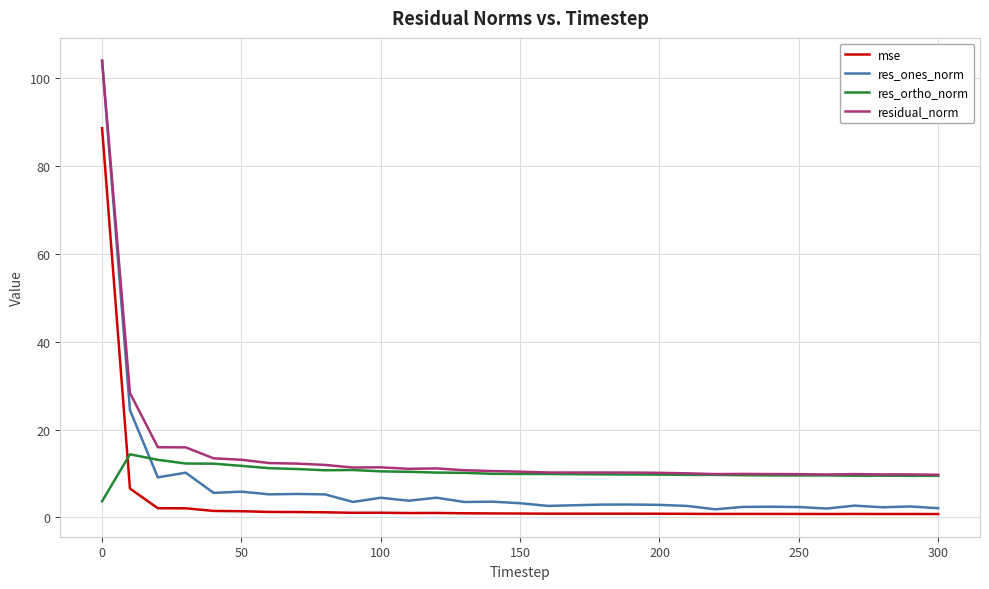

What is the smallest value displayed?

0.8